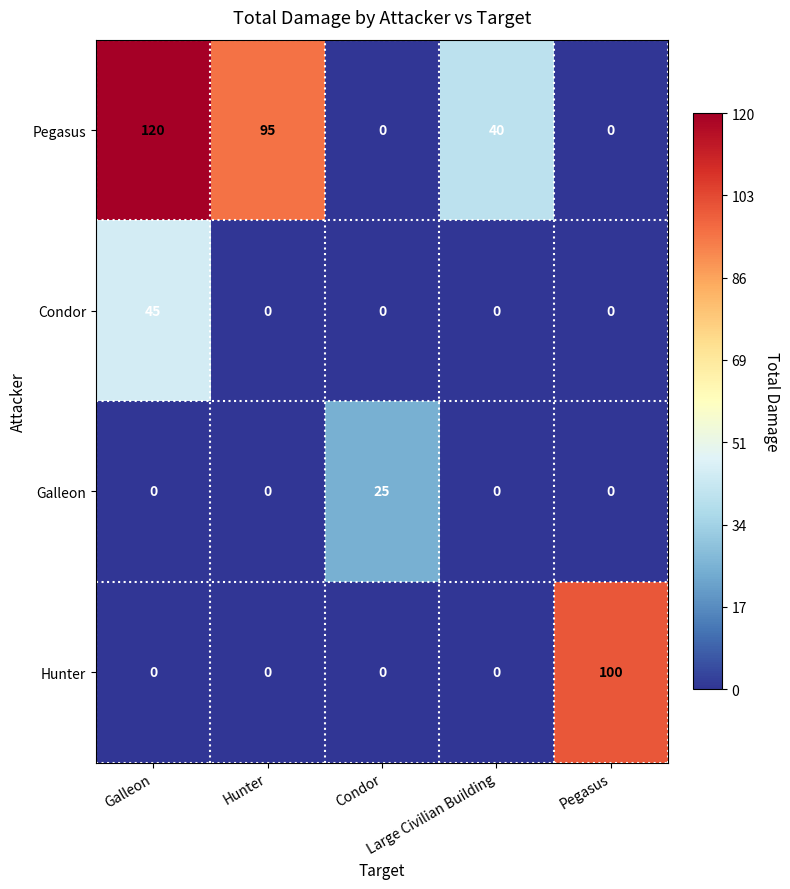

At how many categories does at least one series exceed 10?

5